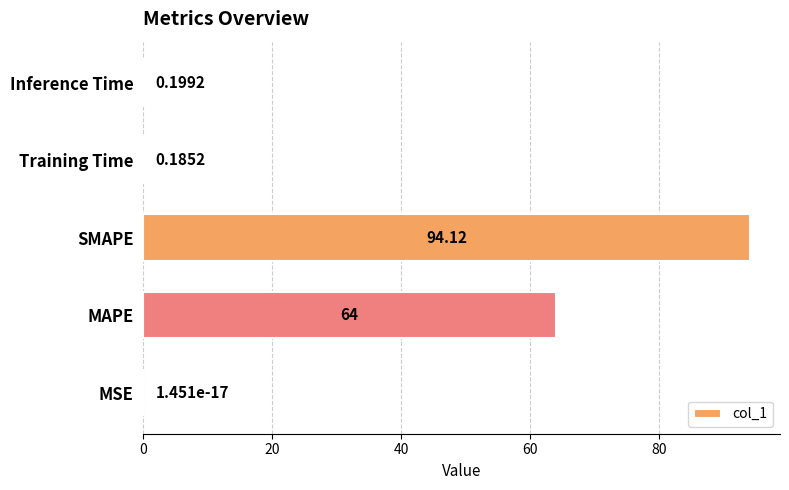

At which category does the chart reach its peak across all series?

SMAPE